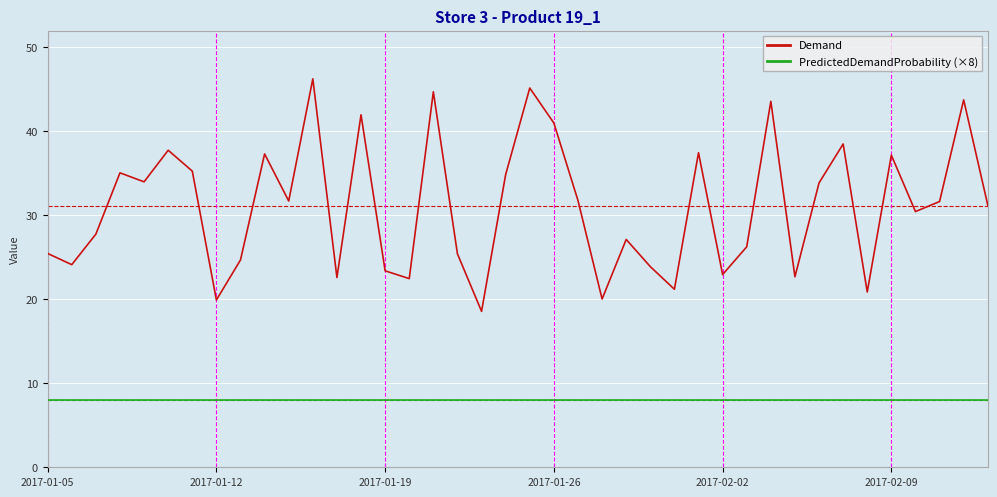

Which series has the largest range (max minus min)?

Demand